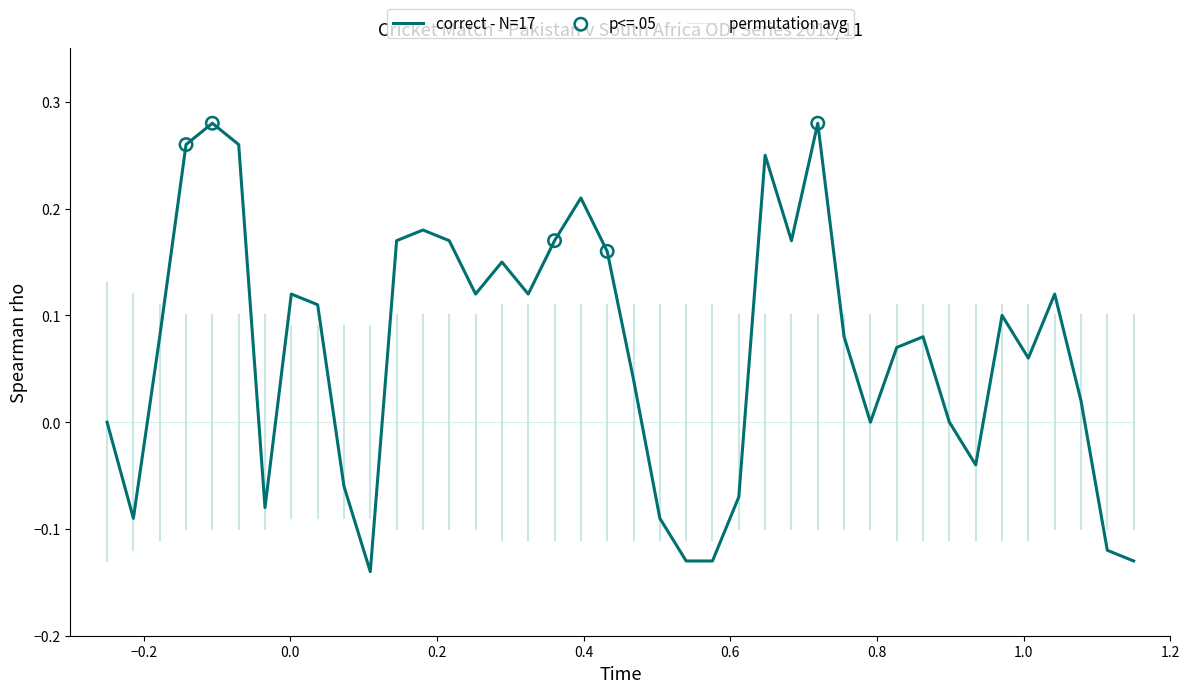

Rank the series by their average value, from lowest to highest.

permutation avg, correct - N=17